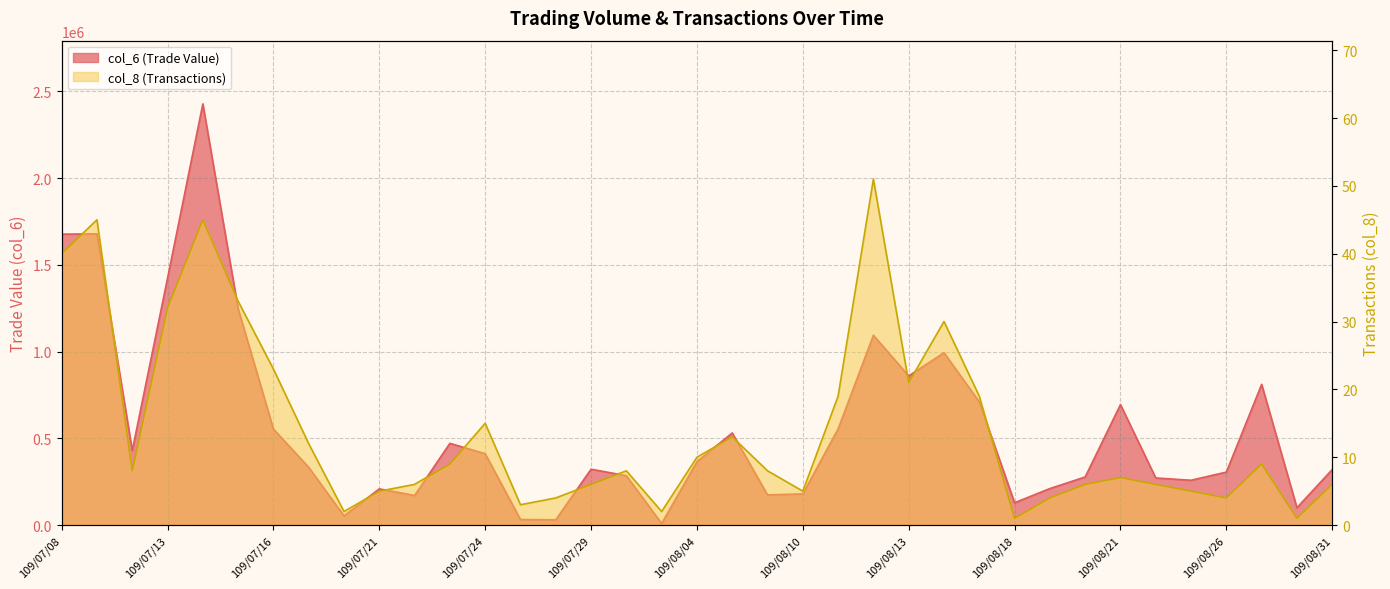

What is the smallest value displayed?

1